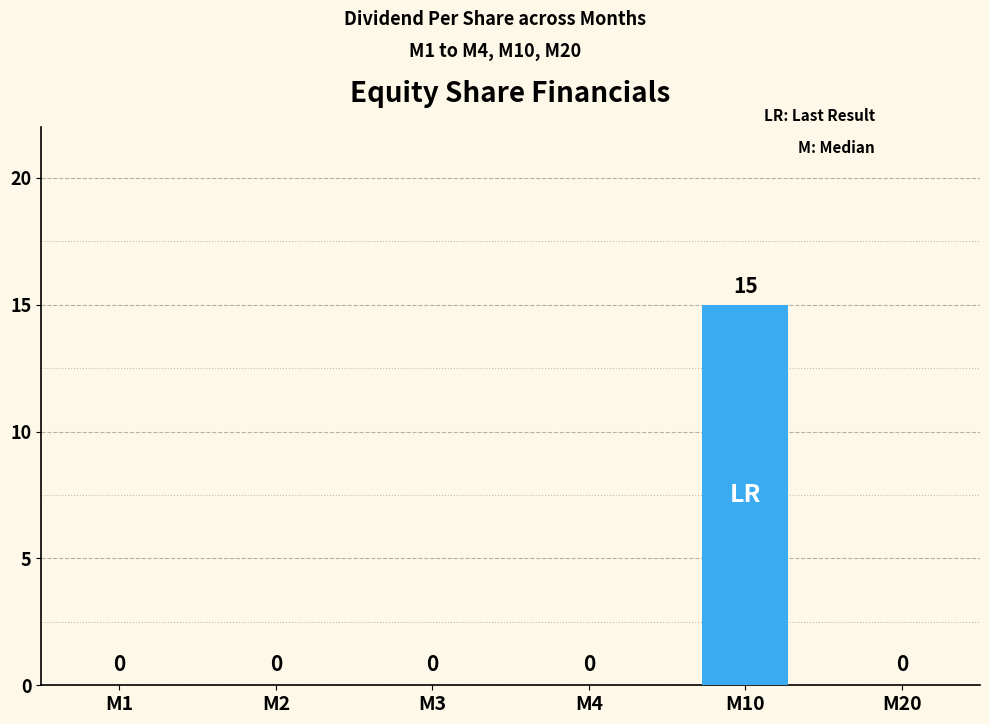

How many categories are shown in the chart?

6